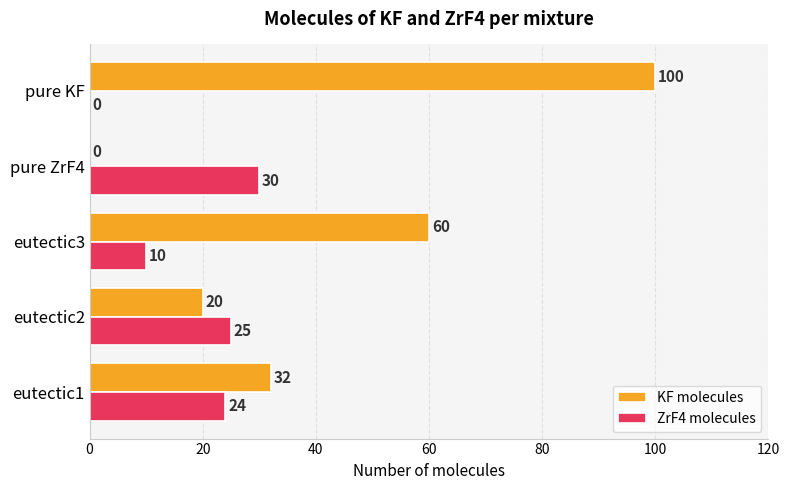

What is the sum of all ZrF4 molecules values?

89